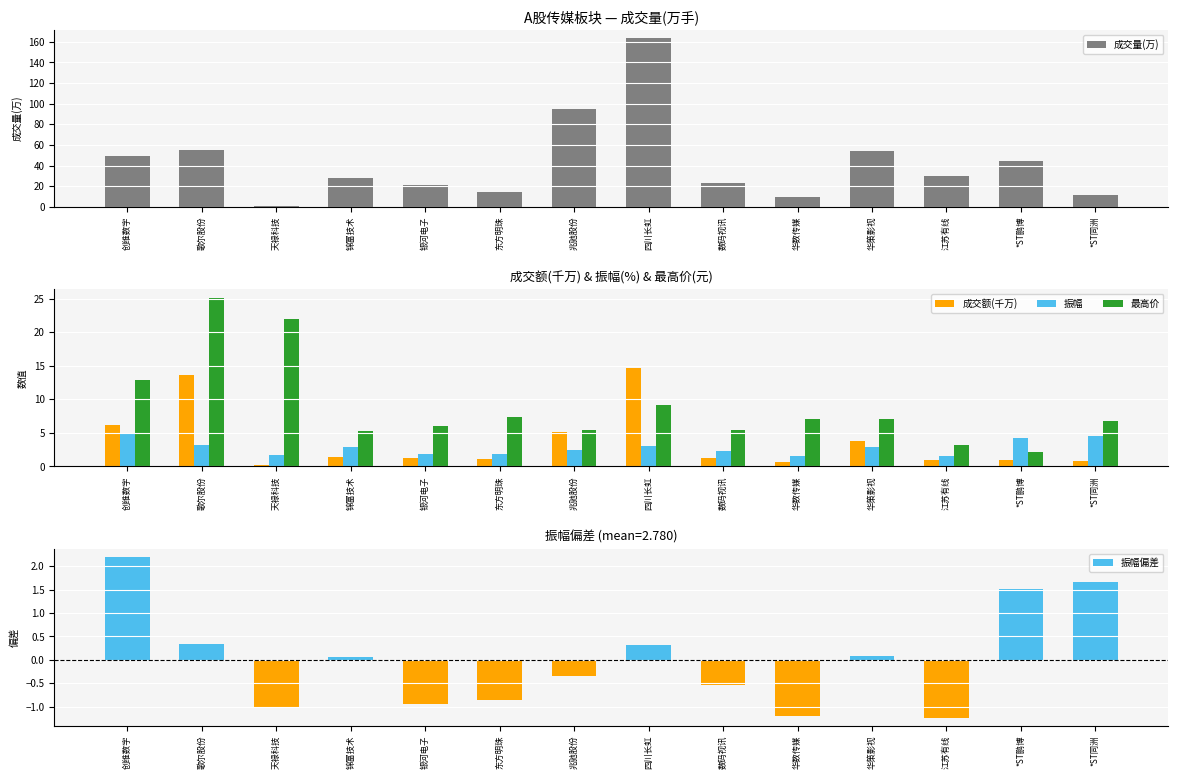

What is the sum of the 最高价 values at 华数传媒 and 歌尔股份?

32.1